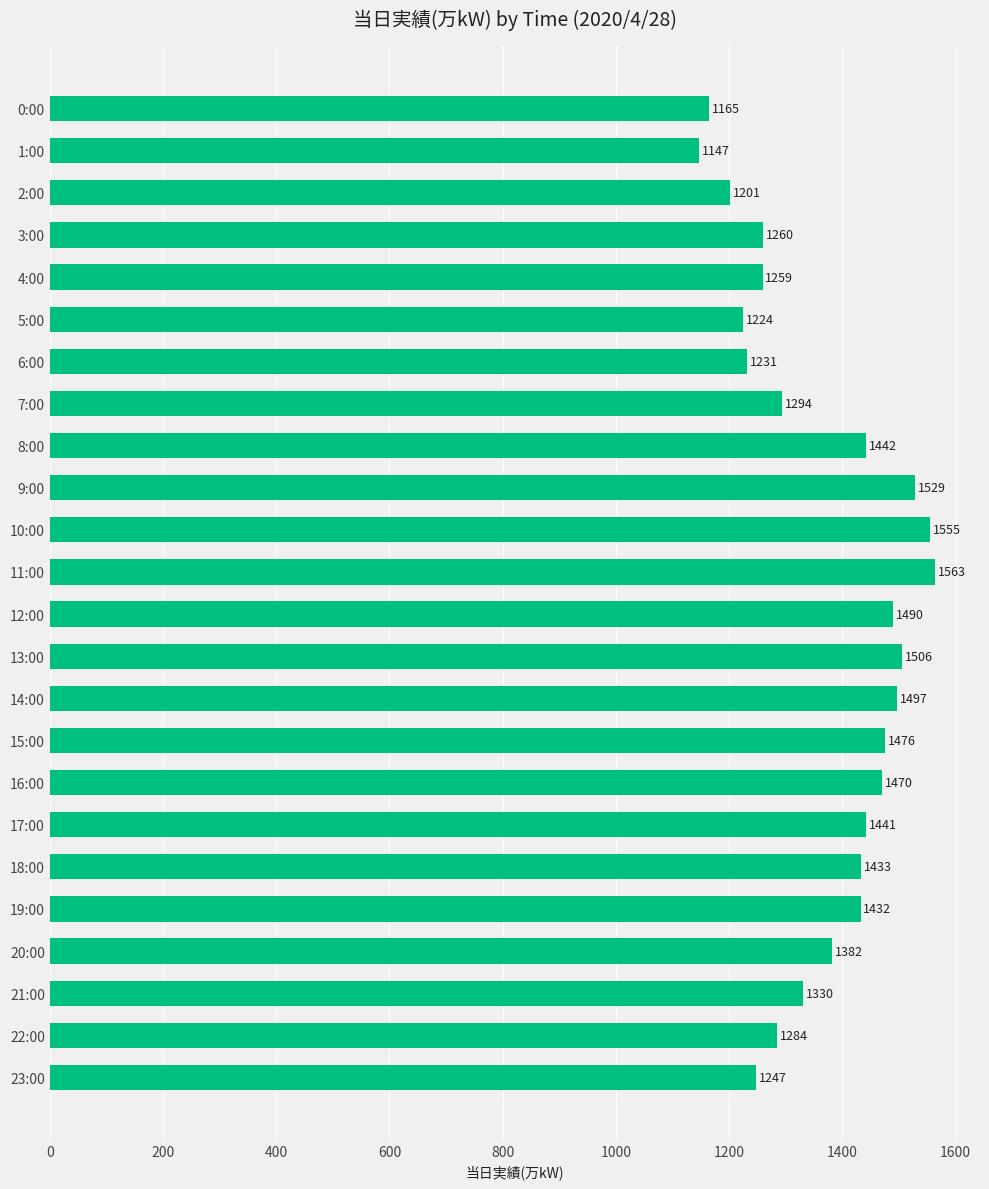

What is the ratio of the value at 6:00 to the value at 17:00?

0.9